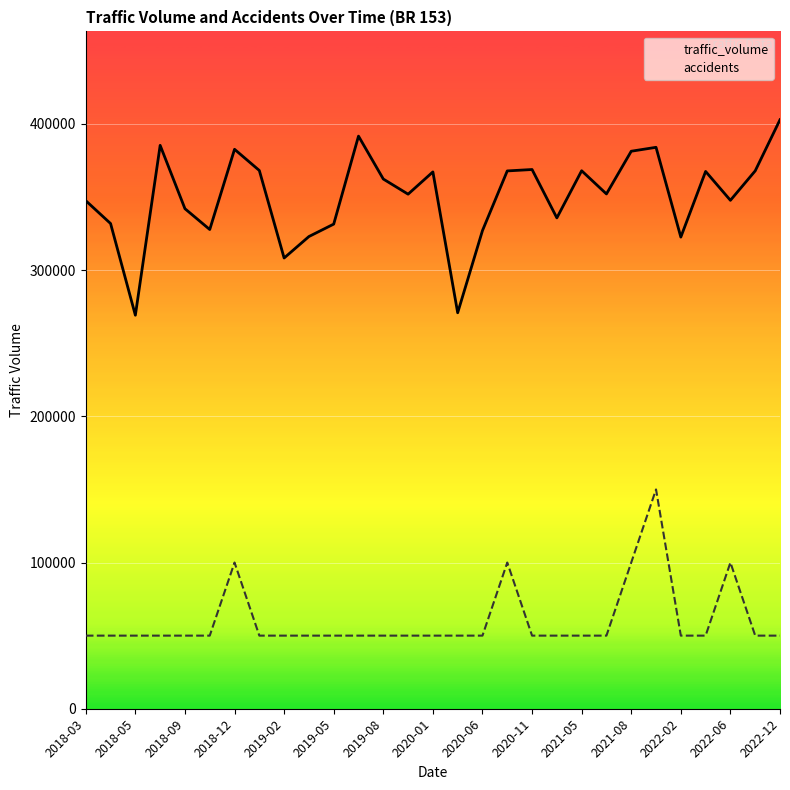

Which series has the largest total across all categories?

traffic_volume